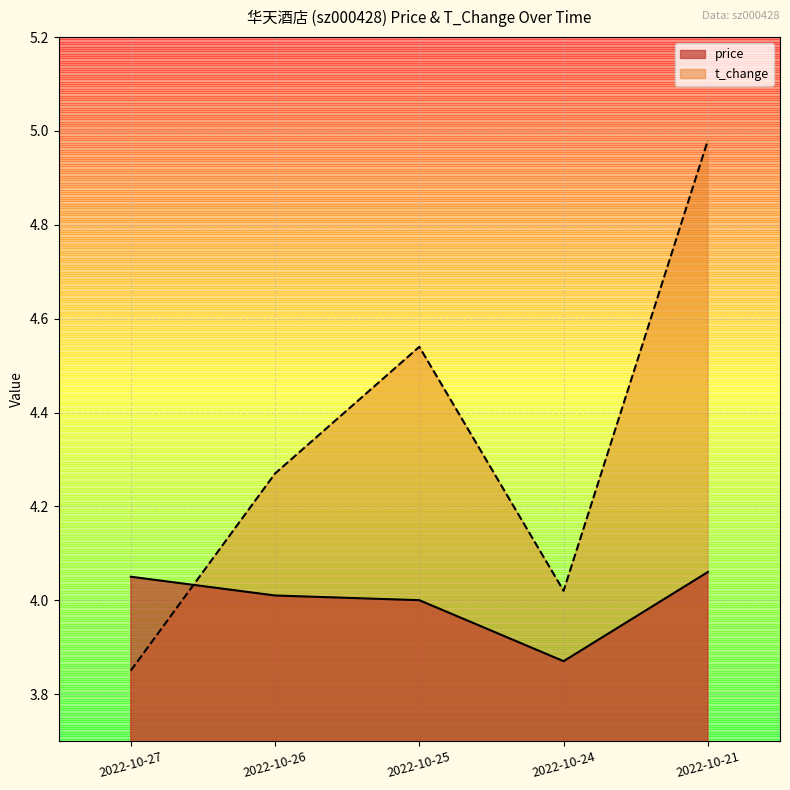

Between which two adjacent categories do t_change and price first intersect?

2022-10-27 and 2022-10-26